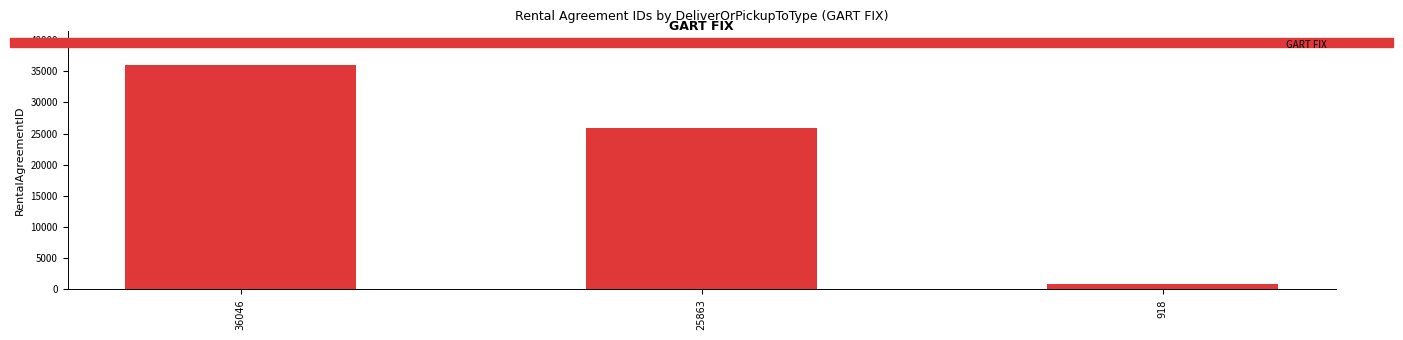

What is the difference between the values at 25863 and 918?

24945